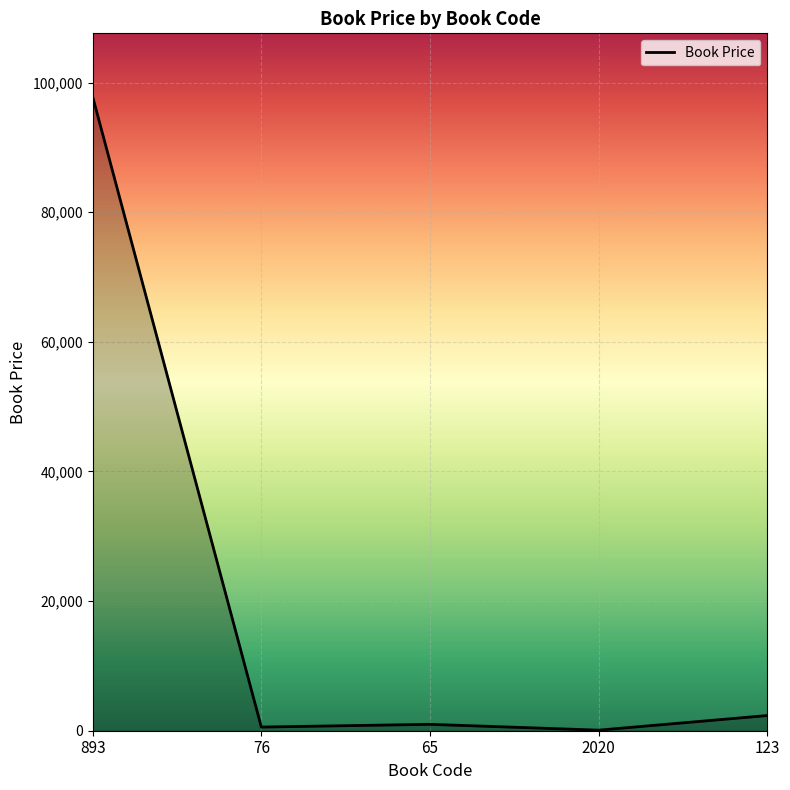

What is the maximum value shown in the chart?

97812